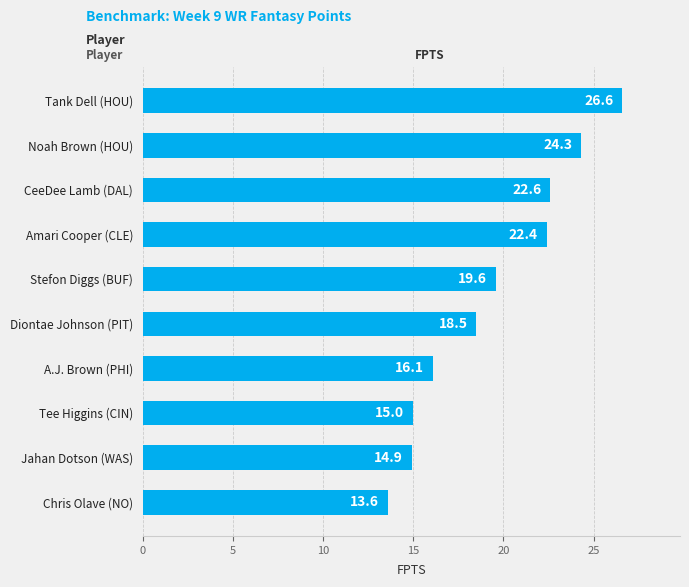

Where is the data nearest to the value 20?

Stefon Diggs (BUF)